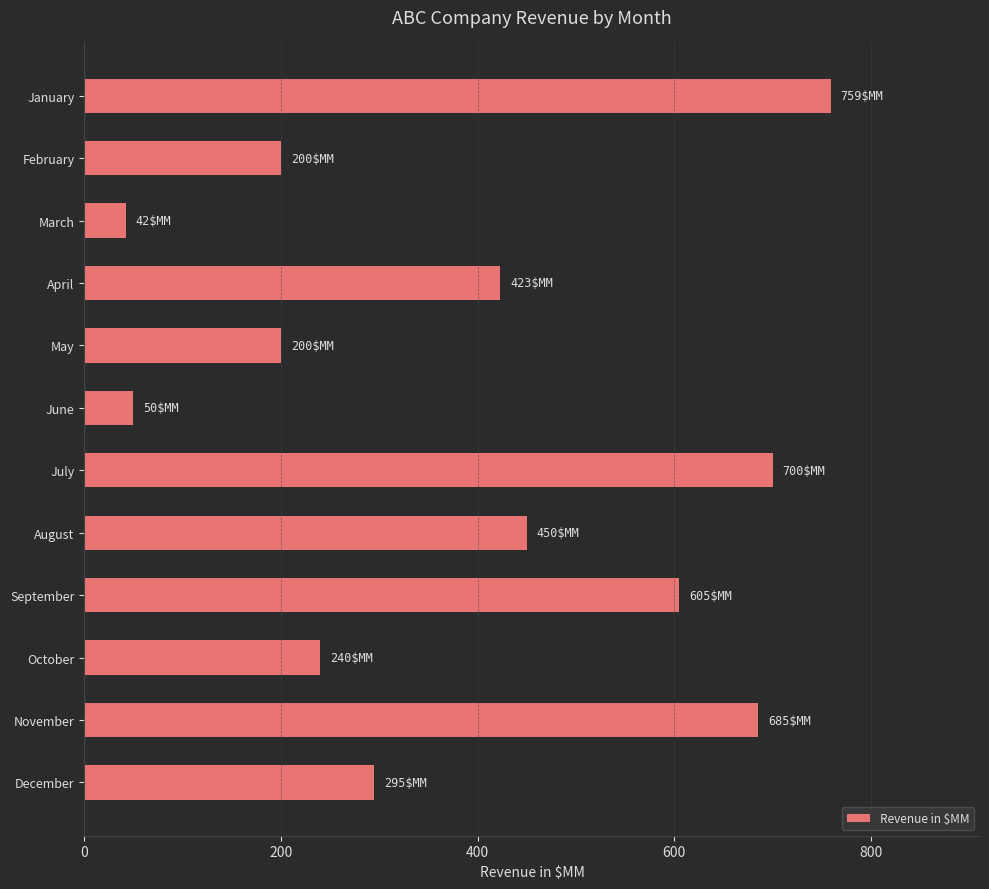

At which category does the chart reach its minimum across all series?

March